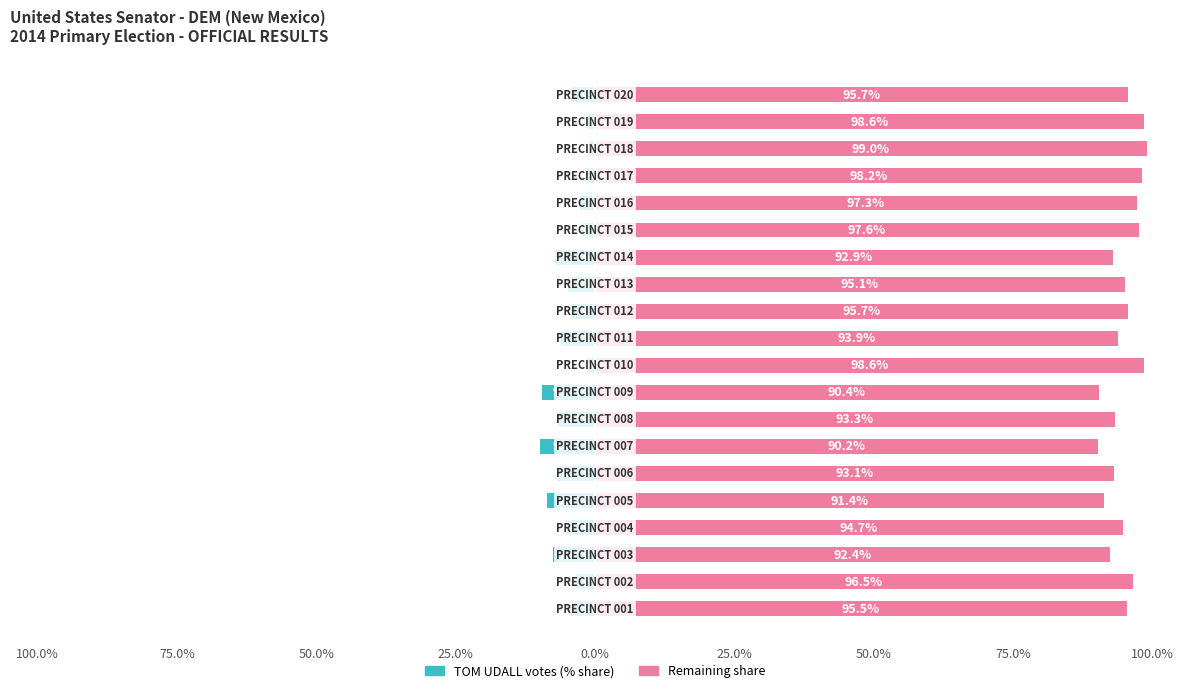

What is the lowest value of the TOM UDALL (% of total) series?

-9.8